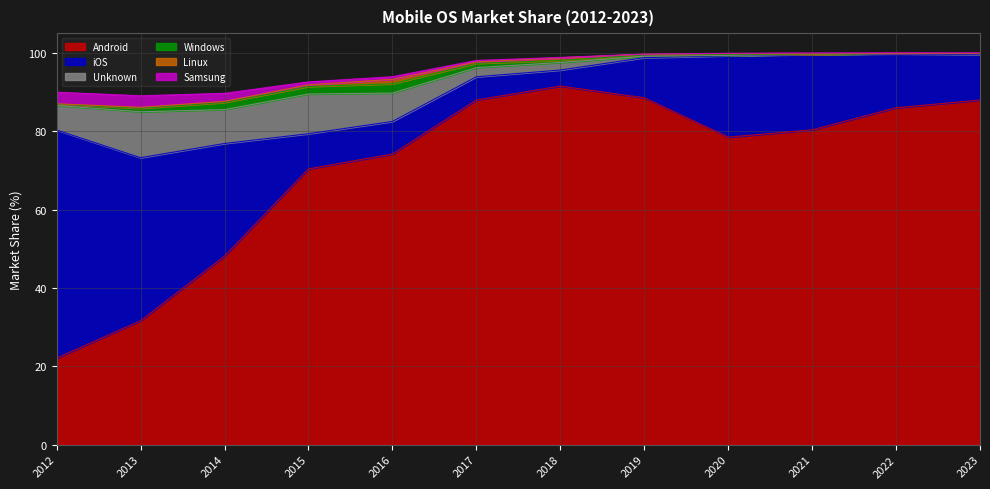

What is the sum of the Samsung values at 2015 and 2023?

0.9